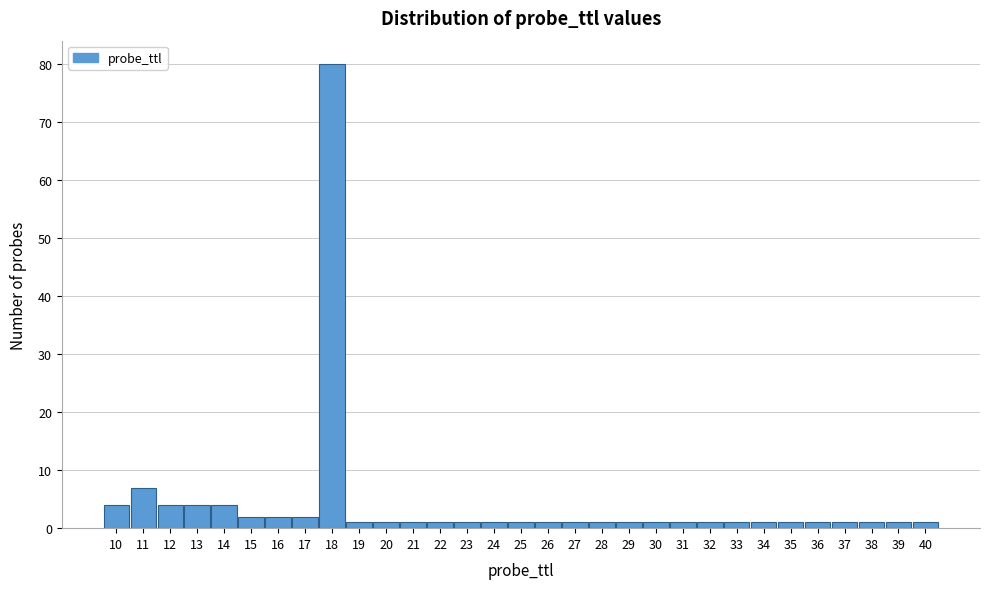

Reading left to right, list every bar in this chart as the range it spans on the x-axis followed by its height. The values are not printed on the chart, so give them approximately, as read against the axis.

9.5 to 10.5: 4
10.5 to 11.5: 7
11.5 to 12.5: 4
12.5 to 13.5: 4
13.5 to 14.5: 4
14.5 to 15.5: 2
15.5 to 16.5: 2
16.5 to 17.5: 2
17.5 to 18.5: 80
18.5 to 19.5: 1
19.5 to 20.5: 1
20.5 to 21.5: 1
21.5 to 22.5: 1
22.5 to 23.5: 1
23.5 to 24.5: 1
24.5 to 25.5: 1
25.5 to 26.5: 1
26.5 to 27.5: 1
27.5 to 28.5: 1
28.5 to 29.5: 1
29.5 to 30.5: 1
30.5 to 31.5: 1
31.5 to 32.5: 1
32.5 to 33.5: 1
33.5 to 34.5: 1
34.5 to 35.5: 1
35.5 to 36.5: 1
36.5 to 37.5: 1
37.5 to 38.5: 1
38.5 to 39.5: 1
39.5 to 40.5: 1